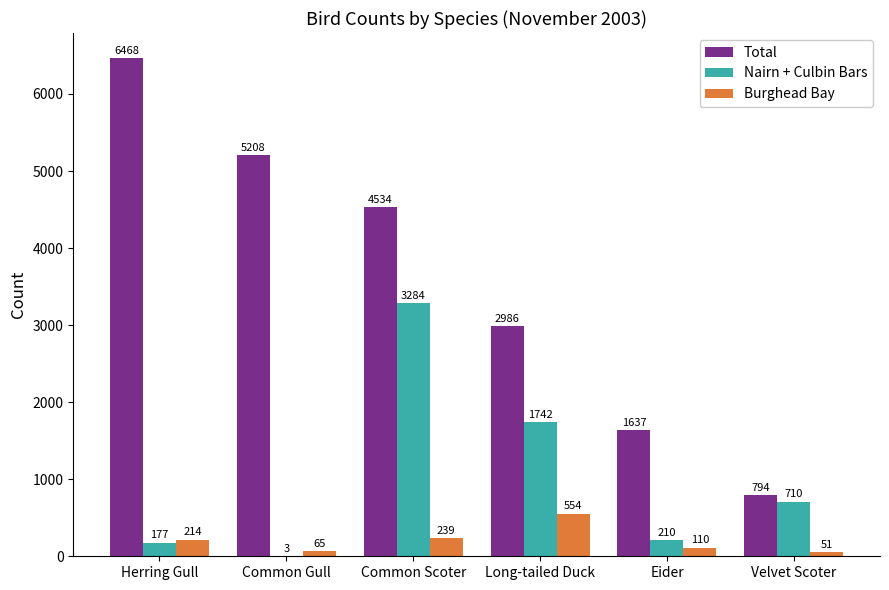

Which series changed the most between Long-tailed Duck and Eider?

Nairn + Culbin Bars